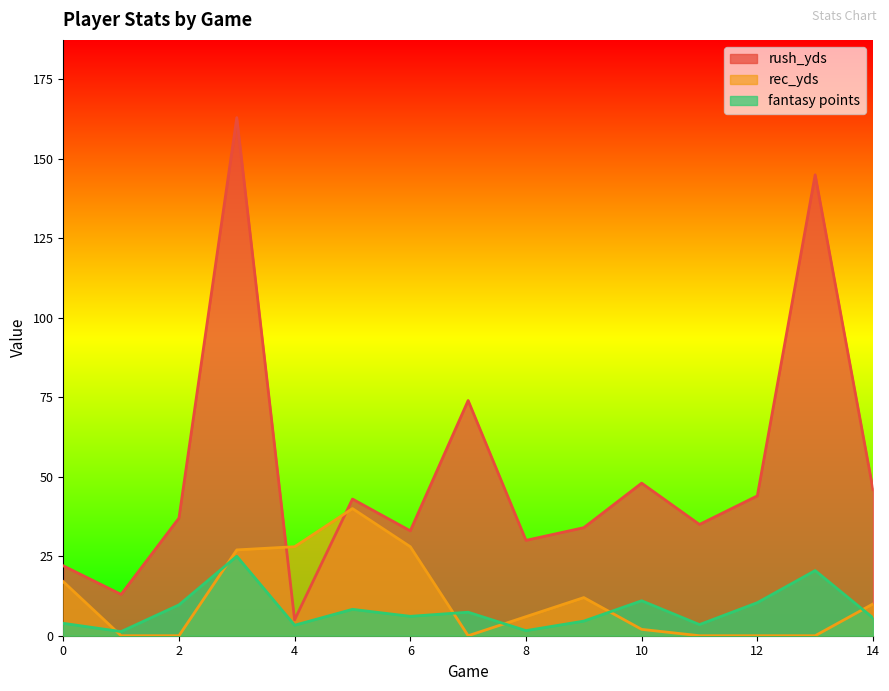

In rush_yds, how many points are lower than both neighbors (excluding endpoints)?

5